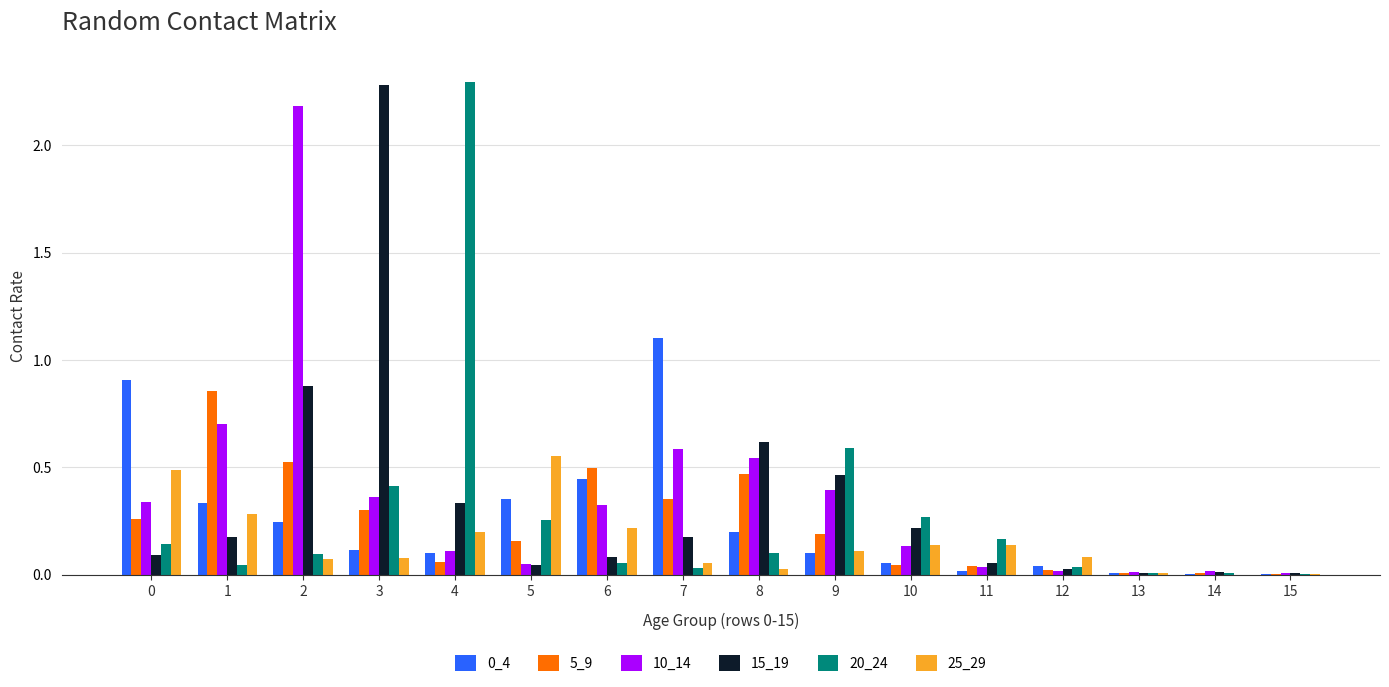

True or false: 25_29 has a value of 0.6 at 5.

True